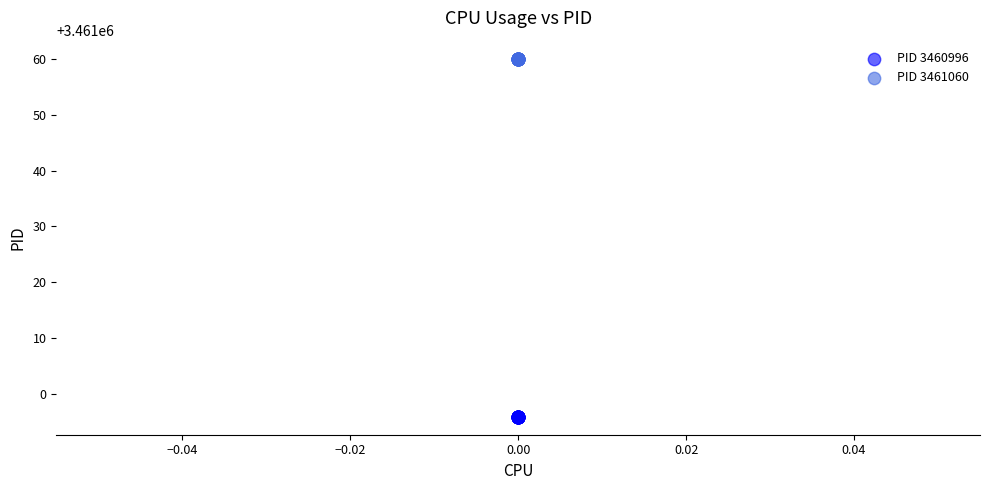

Which series reaches the minimum Y coordinate?

PID 3460996